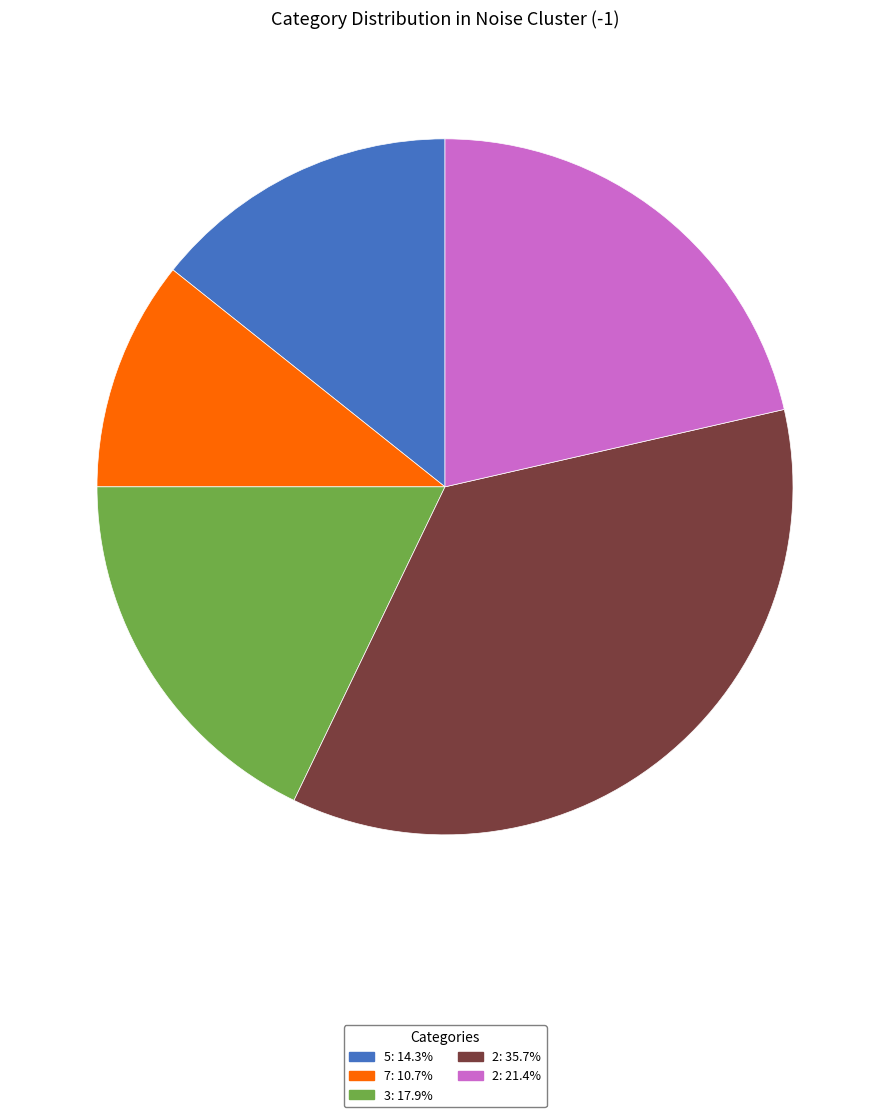

Is there any slice that represents more than half of the pie?

No